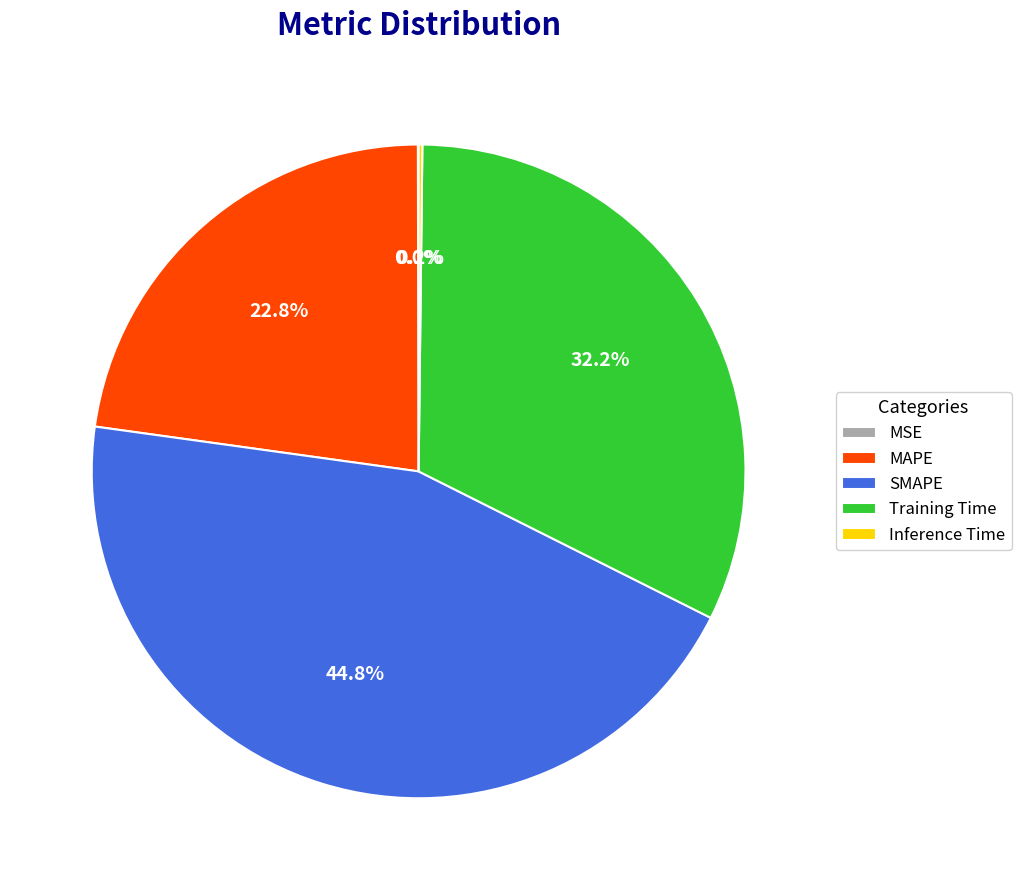

Combined, what portion of the pie is Training Time and MAPE?

55.0%